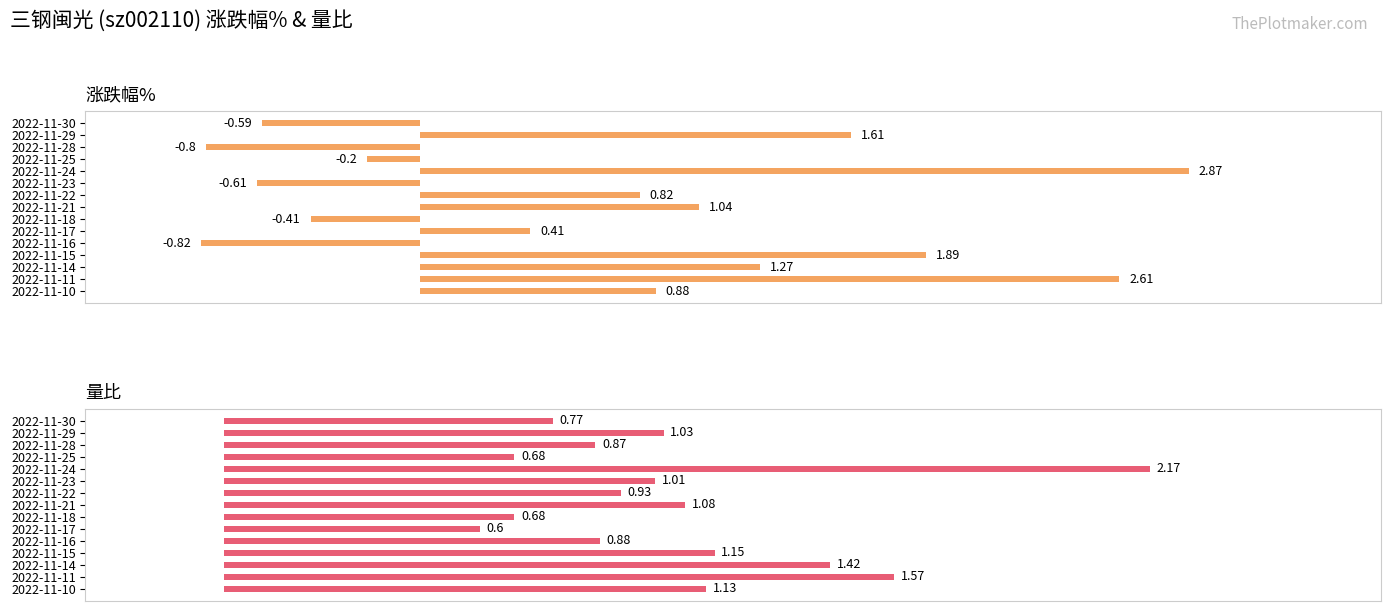

What is the difference between the highest and lowest values at 2022-11-25?

0.9